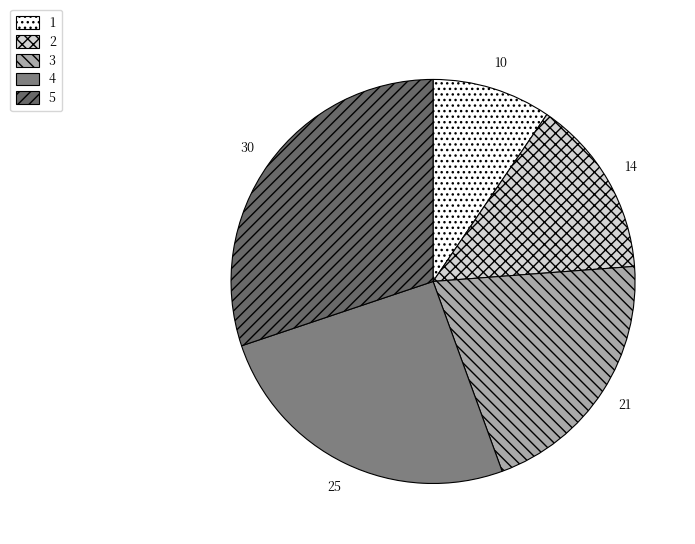

How many segments does this pie chart have?

5